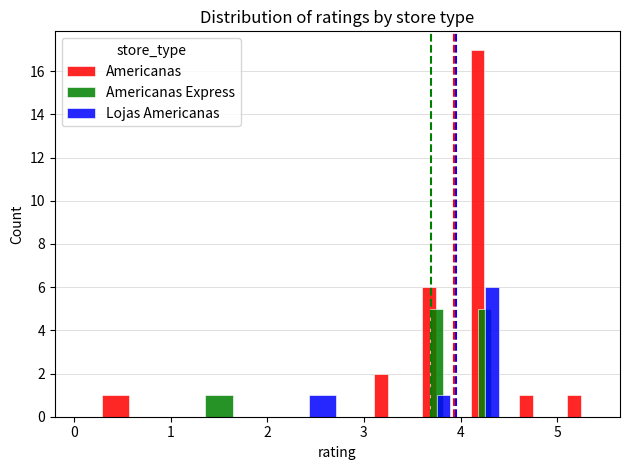

Which series has the largest total across all categories?

Americanas